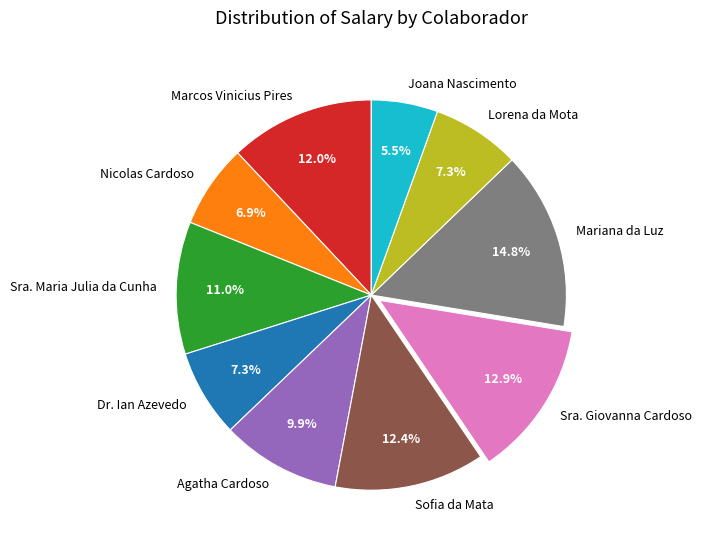

To the nearest percent, what is the difference between the largest and smallest slice percentages?

9%